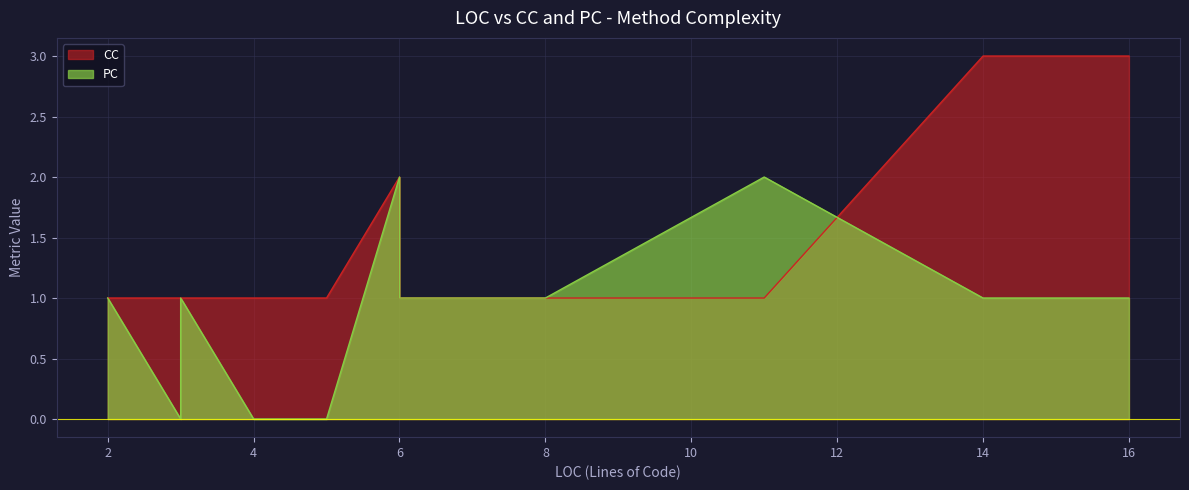

What is the highest value of the PC series?

2